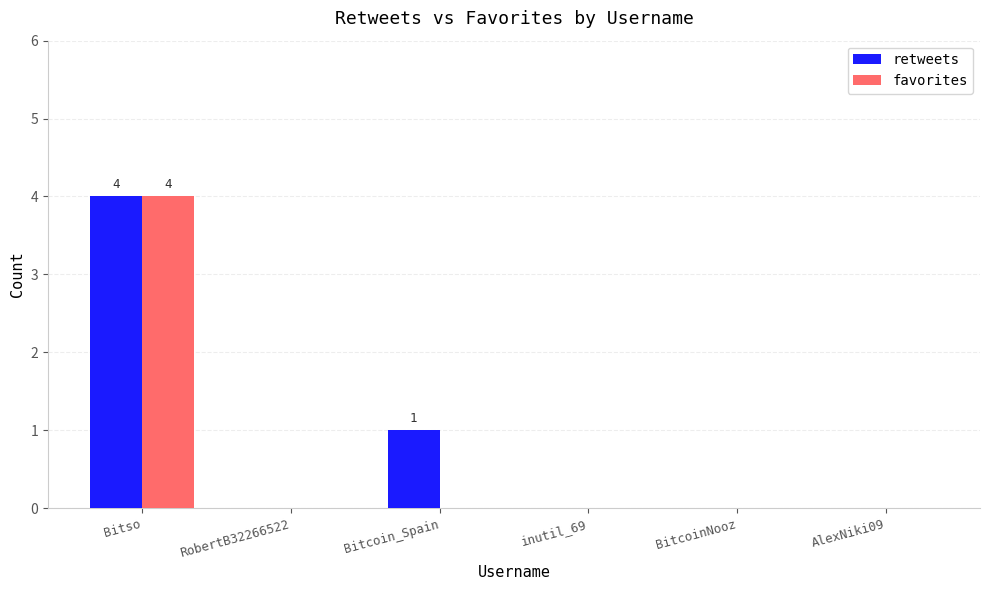

True or false: retweets has a value of 2 at inutil_69.

False